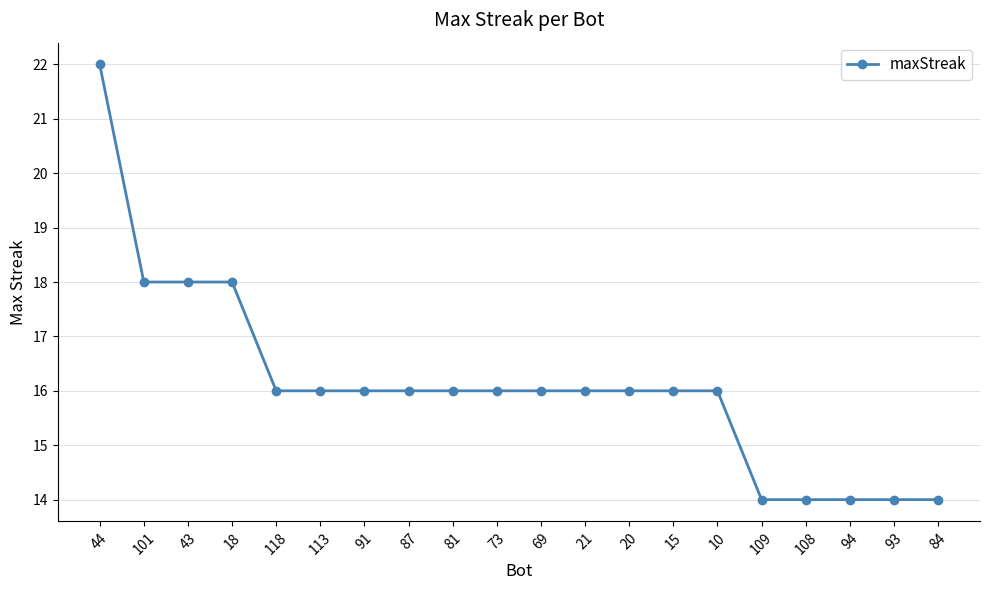

Reading left to right, transcribe all the data shown in this chart.

22	18	18	18	16	16	16	16	16	16	16	16	16	16	16	14	14	14	14	14